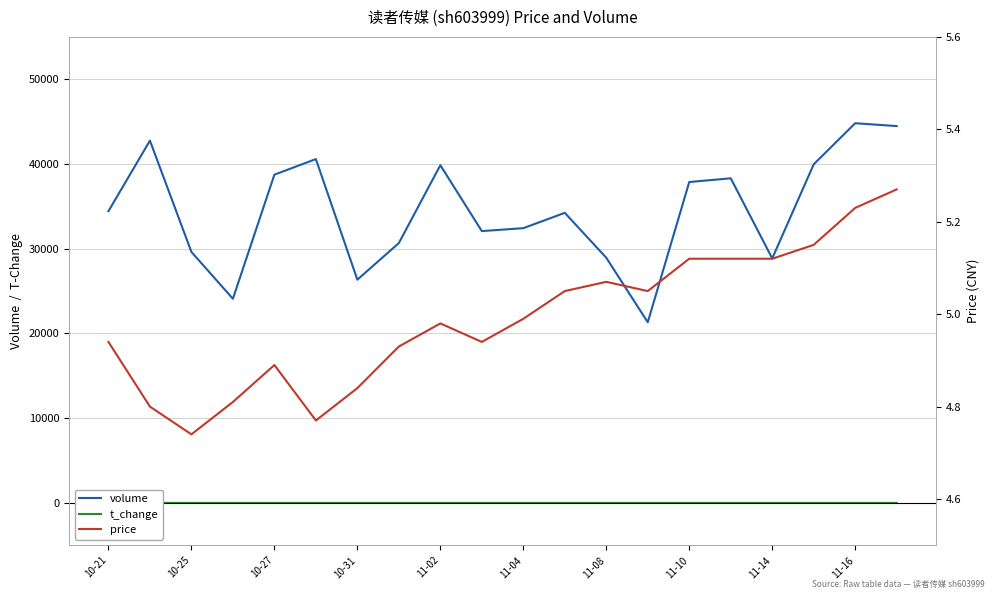

Does the chart display data point markers on the line(s)?

No